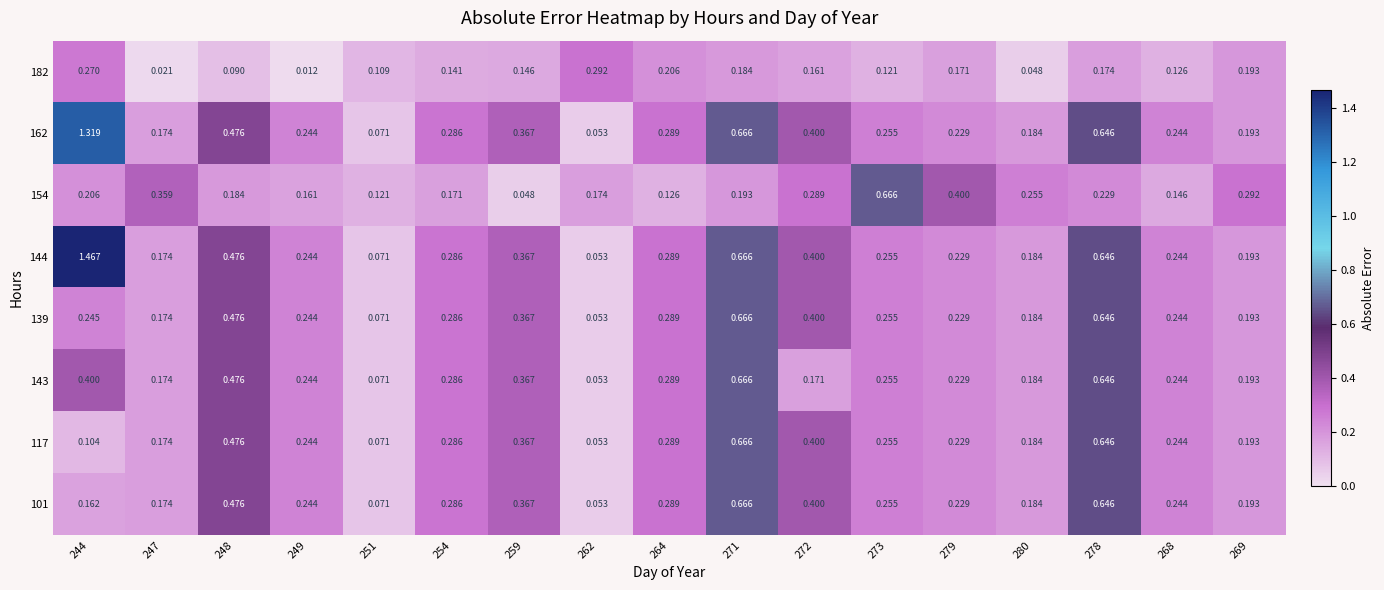

Is the value of 143 at 262 greater than the value of 101 at 251?

No